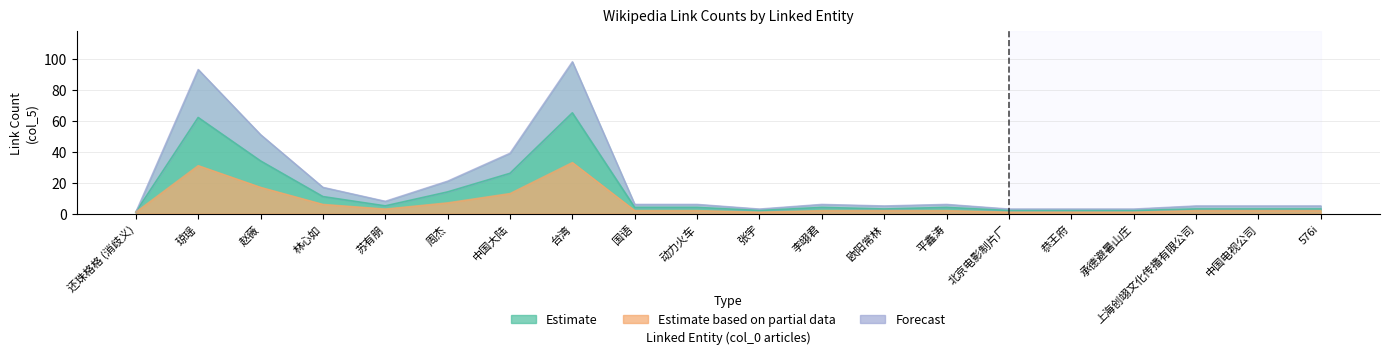

Reading left to right, list all the values displayed in this chart.

Estimate: 1	62	34	11	5	14	26	65	4	4	2	4	3	4	2	2	2	3	3	3
Estimate based on partial data: 1	31	17	6	3	7	13	33	2	2	1	2	2	2	1	1	1	2	2	2
Forecast: 1	93	51	17	8	21	39	98	6	6	3	6	5	6	3	3	3	5	5	5